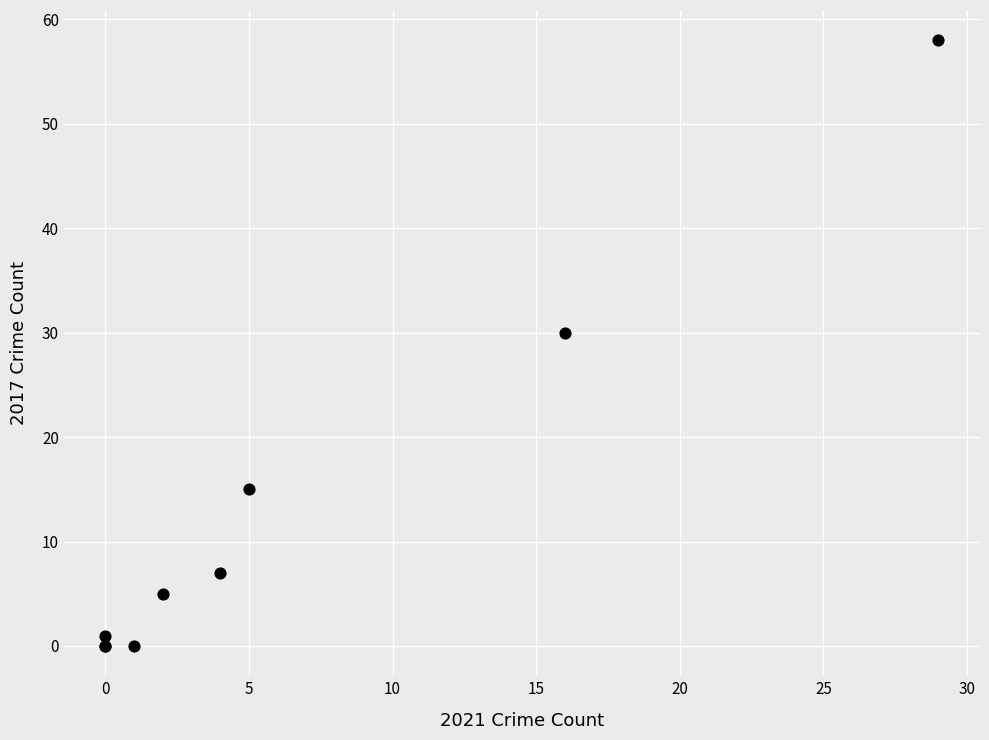

What Y value in the scatter plot is closest to 29?

30